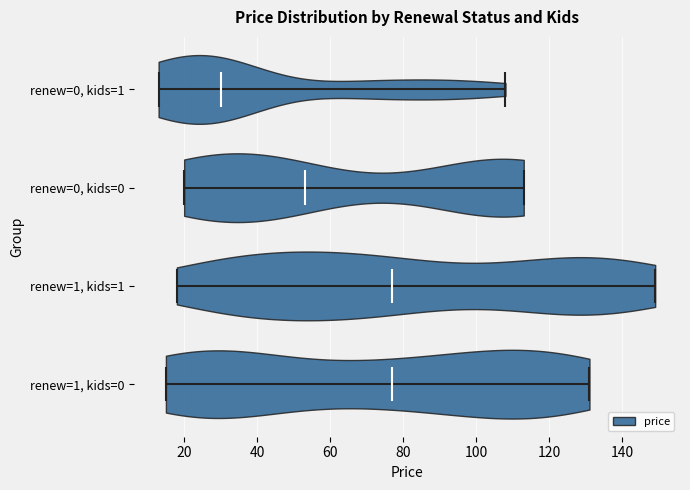

Reading bottom to top, read every violin against the x-axis: where its median line is, and the lowest and highest points it reaches. The values are not printed on the chart, so give them approximately, as read against the axis.

renew=1, kids=0: median line 78, lowest point 16, highest point 132
renew=1, kids=1: median line 78, lowest point 18, highest point 150
renew=0, kids=0: median line 54, lowest point 20, highest point 114
renew=0, kids=1: median line 30, lowest point 14, highest point 108